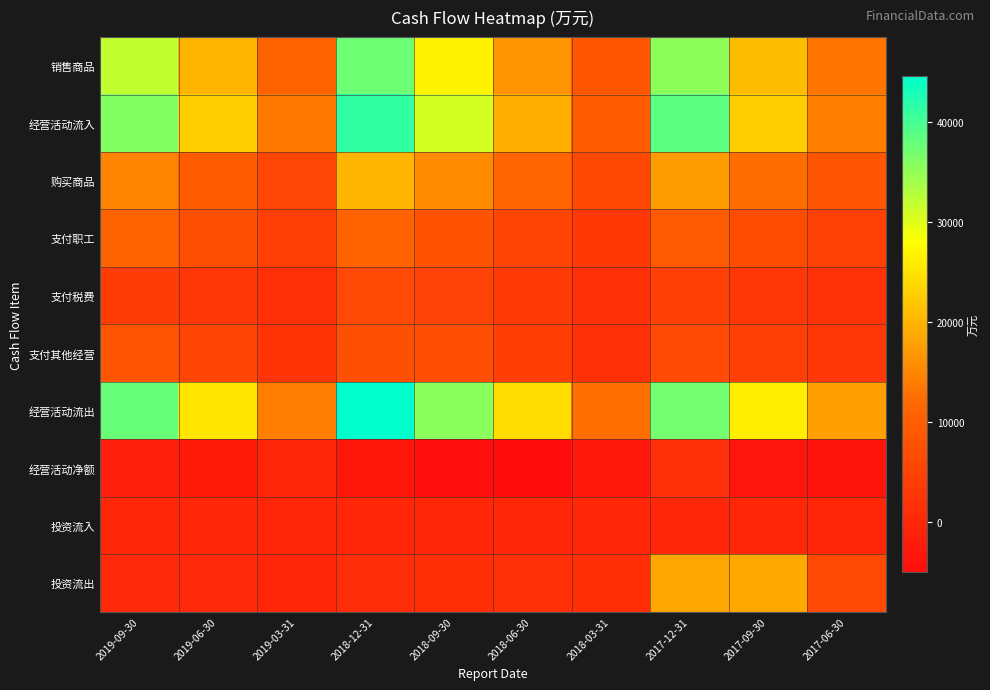

Reading left to right, extract all data points from this chart.

销售商品: 2019-09-30=31889	2019-06-30=20001	2019-03-31=10764	2018-12-31=37437	2018-09-30=26656	2018-06-30=16531	2018-03-31=8512	2017-12-31=35323	2017-09-30=20955	2017-06-30=13145
经营活动流入: 2019-09-30=36068	2019-06-30=22765	2019-03-31=13530	2018-12-31=41334	2018-09-30=30759	2018-06-30=19295	2018-03-31=9676	2017-12-31=38626	2017-09-30=22765	2017-06-30=14201
购买商品: 2019-09-30=14730	2019-06-30=9692	2019-03-31=5670	2018-12-31=20108	2018-09-30=15613	2018-06-30=11497	2018-03-31=6033	2017-12-31=17436	2017-09-30=12357	2017-06-30=8481
支付职工: 2019-09-30=11007	2019-06-30=7427	2019-03-31=4352	2018-12-31=10948	2018-09-30=8082	2018-06-30=5284	2018-03-31=3135	2017-12-31=9175	2017-09-30=6726	2017-06-30=4682
支付税费: 2019-09-30=3610	2019-06-30=2870	2019-03-31=1667	2018-12-31=6197	2018-09-30=4910	2018-06-30=3445	2018-03-31=1679	2017-12-31=4351	2017-09-30=2773	2017-06-30=1977
支付其他经营: 2019-09-30=8376	2019-06-30=5241	2019-03-31=2272	2018-12-31=7332	2018-09-30=6886	2018-06-30=4140	2018-03-31=1712	2017-12-31=6124	2017-09-30=4358	2017-06-30=2680
经营活动流出: 2019-09-30=37723	2019-06-30=25229	2019-03-31=13960	2018-12-31=44585	2018-09-30=35491	2018-06-30=24365	2018-03-31=12559	2017-12-31=37085	2017-09-30=26214	2017-06-30=17820
经营活动净额: 2019-09-30=-1656	2019-06-30=-2463	2019-03-31=-430	2018-12-31=-3251	2018-09-30=-4732	2018-06-30=-5071	2018-03-31=-2882	2017-12-31=1541	2017-09-30=-3449	2017-06-30=-3618
投资流入: 2019-09-30=4	2019-06-30=4	2019-03-31=0	2018-12-31=14	2018-09-30=4	2018-06-30=4	2018-03-31=4	2017-12-31=18	2017-09-30=0	2017-06-30=0
投资流出: 2019-09-30=128	2019-06-30=96	2019-03-31=65	2018-12-31=974	2018-09-30=1242	2018-06-30=1373	2018-03-31=1160	2017-12-31=18425	2017-09-30=18797	2017-06-30=6097